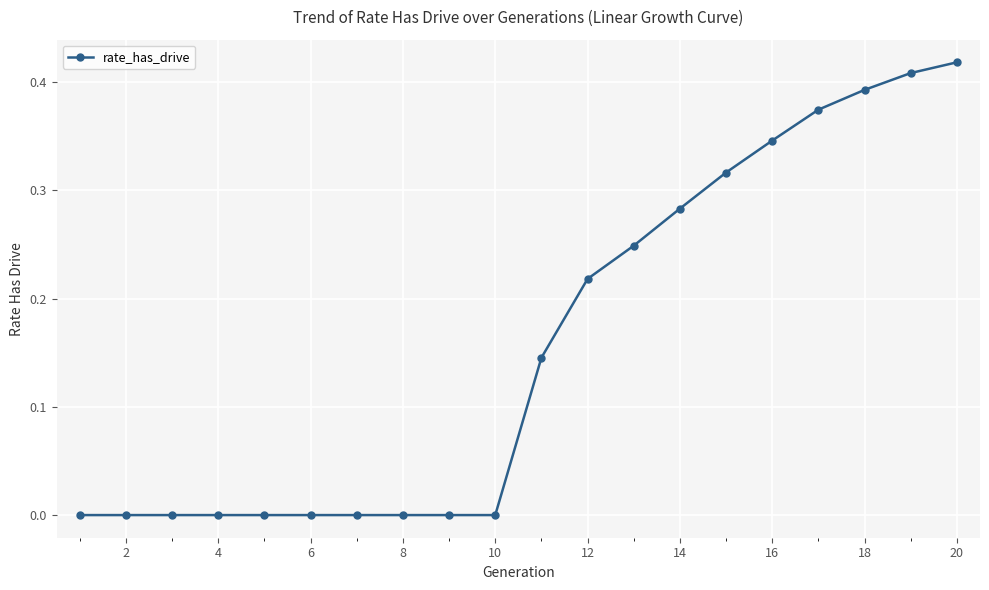

How many series are shown in this chart?

1